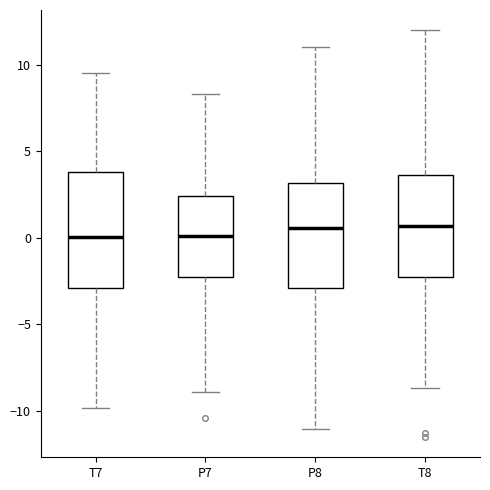

Reading left to right, transcribe this box plot: for each box, give where its median line is, the range the box spans, and where its two whiskers end, as read against the y-axis. The values are not printed on the chart, so give them approximately, as read against the axis.

T7: median 0.0, box -3.0 to 4.0, whiskers -10.0 to 9.5
P7: median 0.0, box -2.5 to 2.5, whiskers -9.0 to 8.5
P8: median 0.5, box -3.0 to 3.0, whiskers -11.0 to 11.0
T8: median 0.5, box -2.5 to 3.5, whiskers -8.5 to 12.0